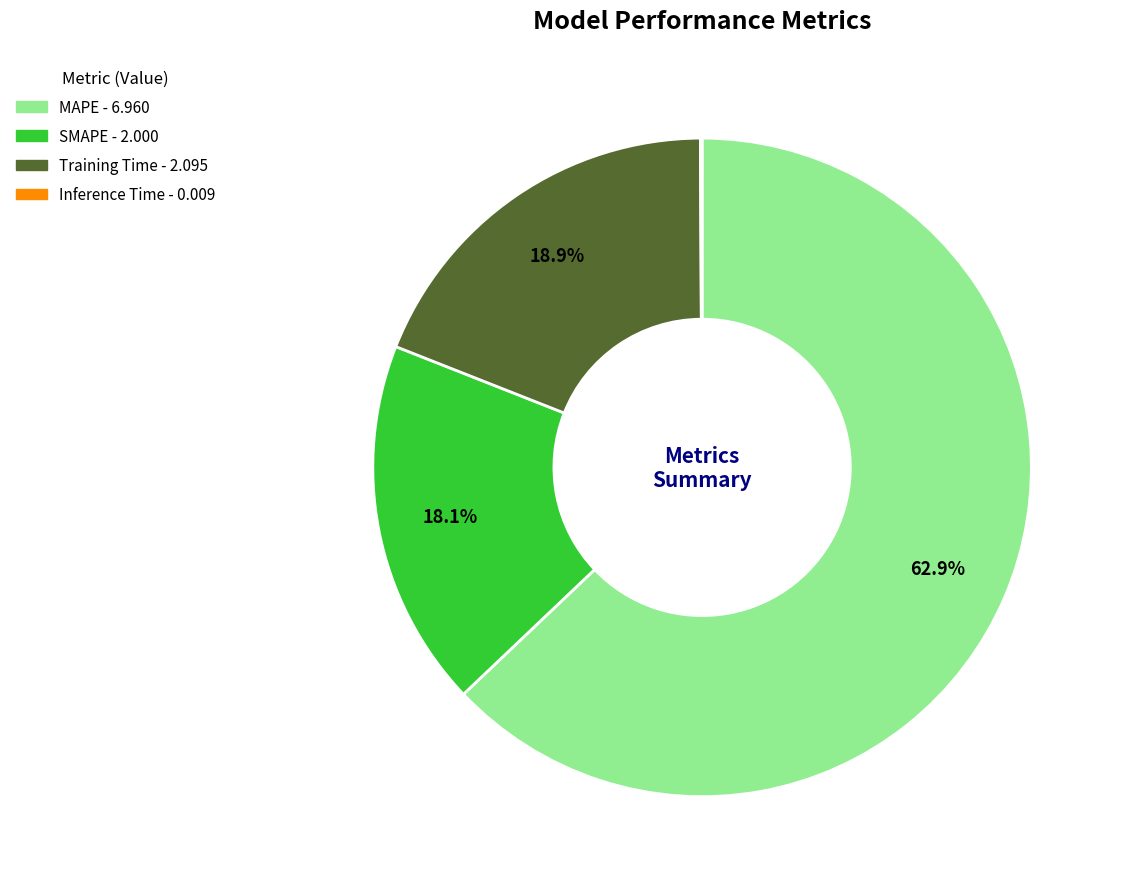

What is the majority slice?

MAPE